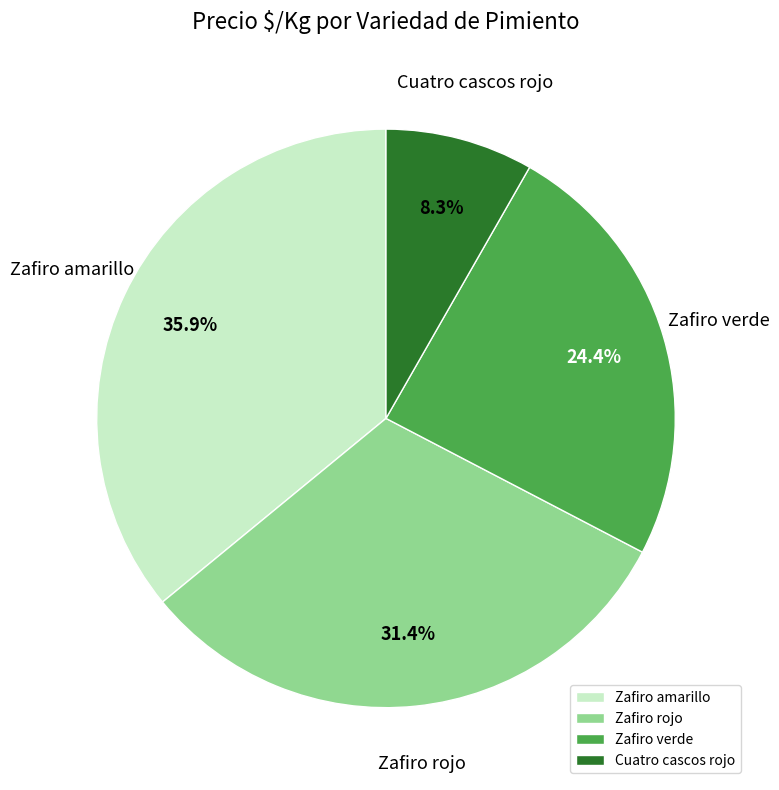

What percentage do Zafiro verde and Zafiro amarillo together represent?

60.3%